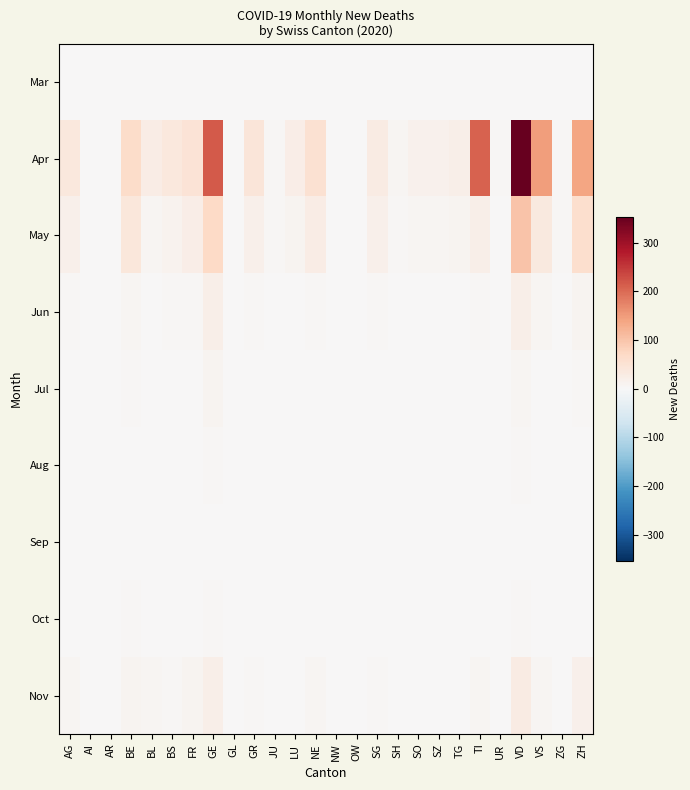

Which has a higher value, BE or GL?

BE